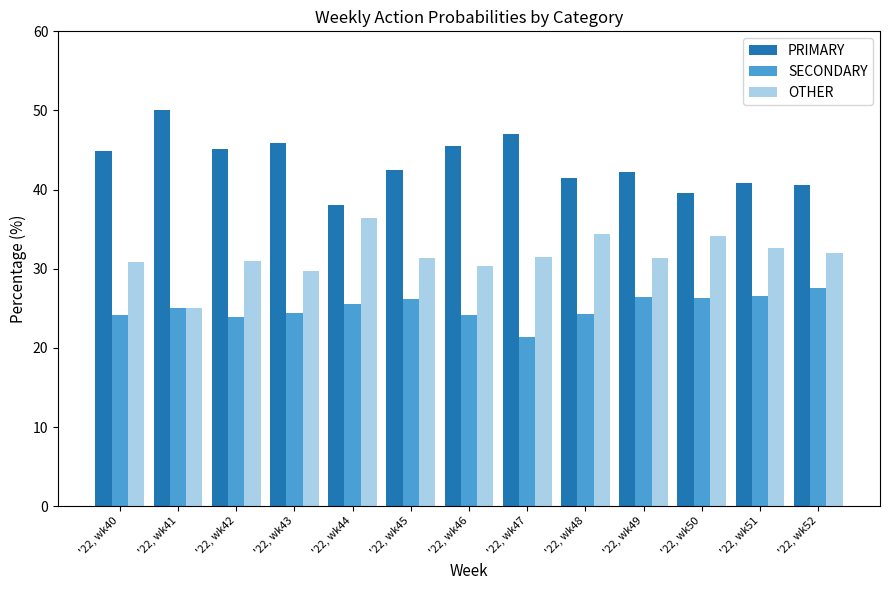

At which label does PRIMARY first exceed 42?

'22, wk40